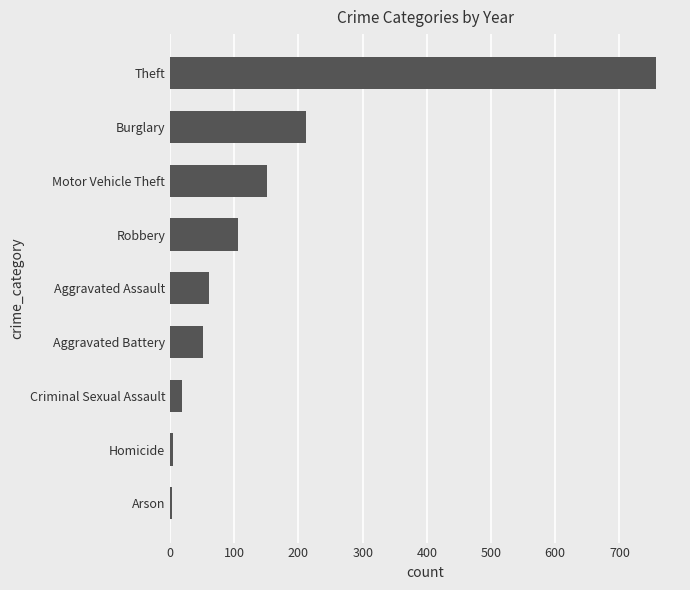

How many data points are above 60?

5